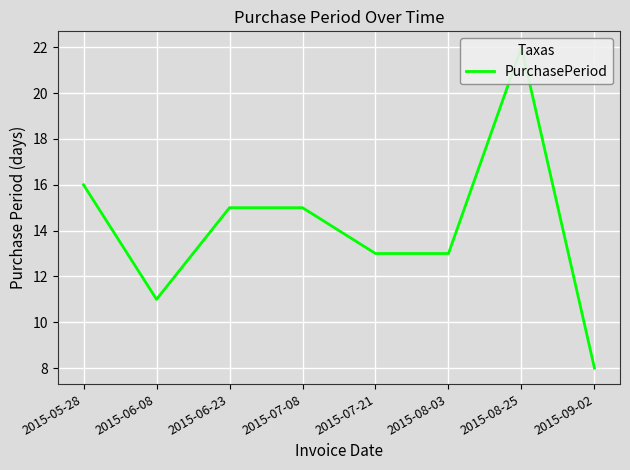

The chart shows a value of 15 at 2015-07-08. True or false?

True